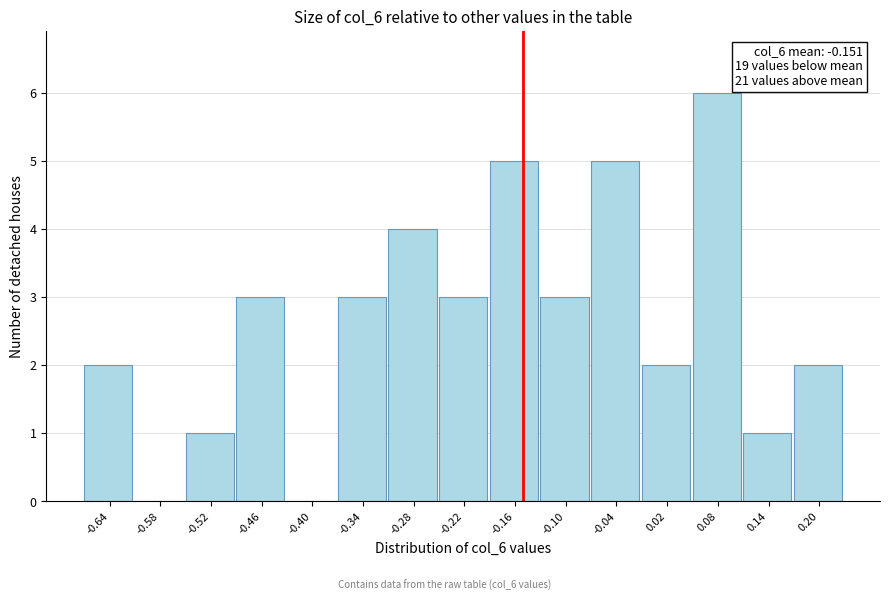

Which range on the x-axis has the tallest bar?

0.05 to 0.11